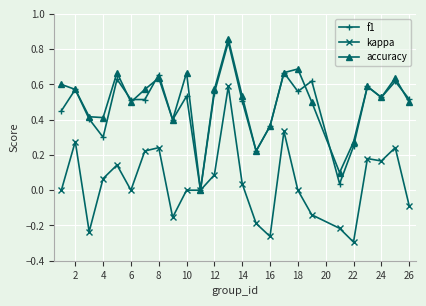

How many interior local peaks does the accuracy series have?

7